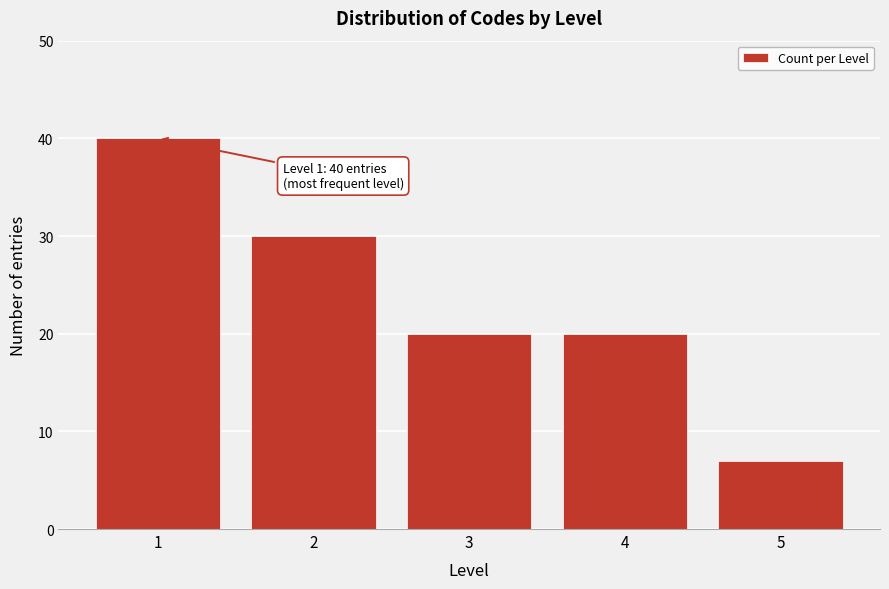

Reading right to left, list all the values displayed in this chart.

5=7	4=20	3=20	2=30	1=40